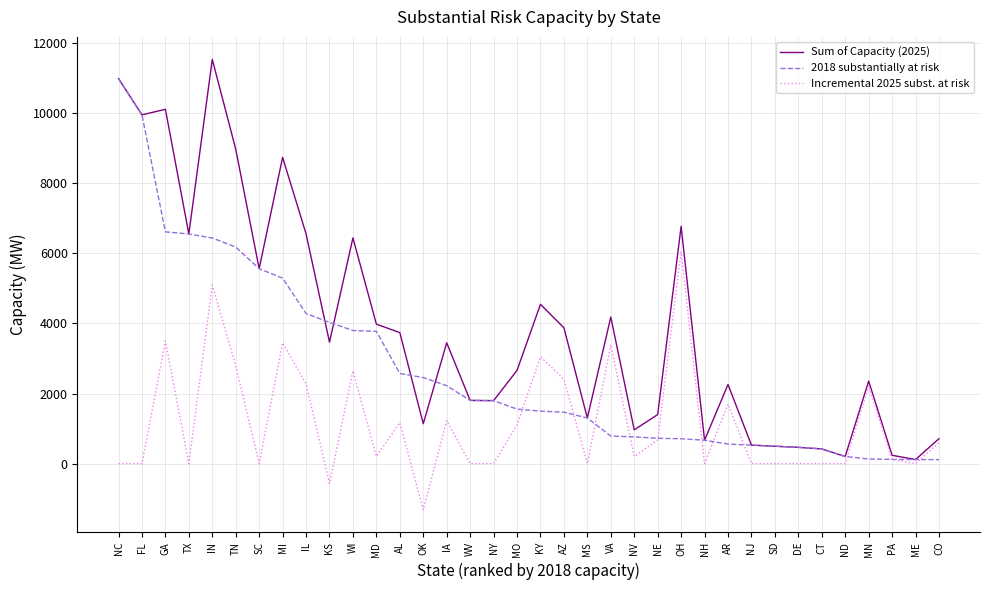

After their last crossing, which series has the higher values: 2018 substantially at risk or Incremental 2025 subst. at risk?

Incremental 2025 subst. at risk